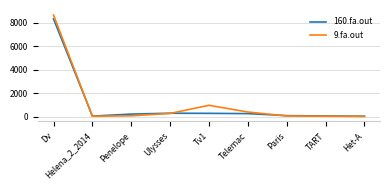

What is the lowest value of the 9.fa.out series?

15